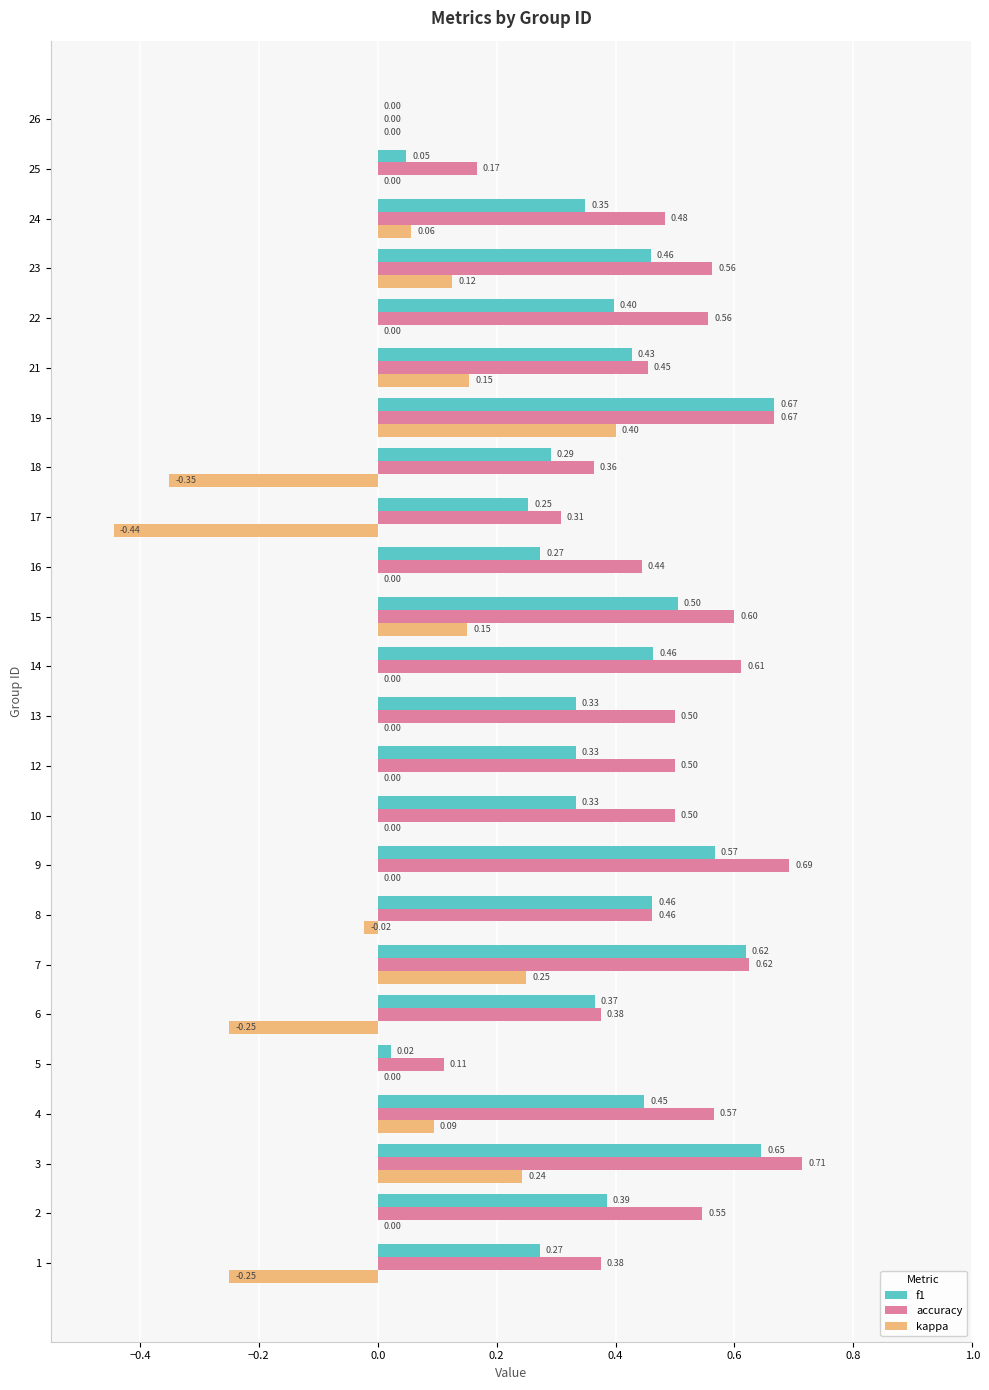

What is the sum of the accuracy values at 9 and 1?

1.1